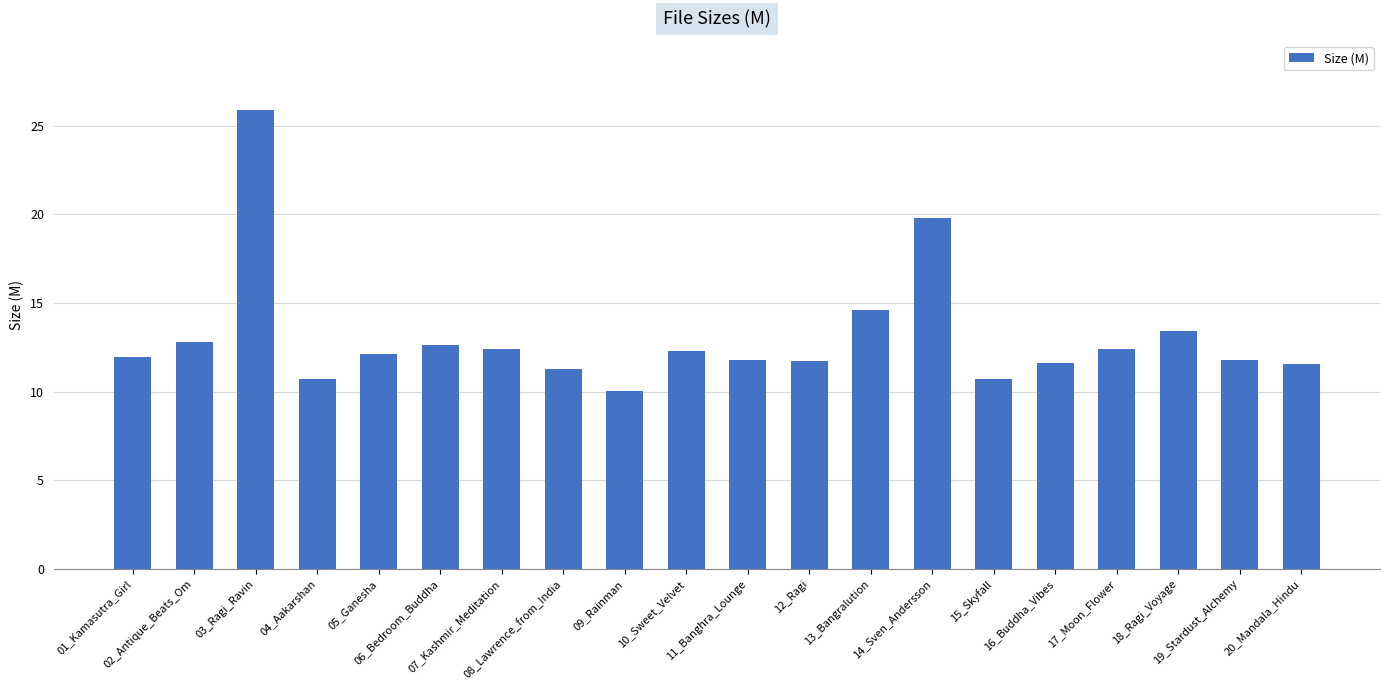

What is the difference between the maximum and minimum values?

15.9